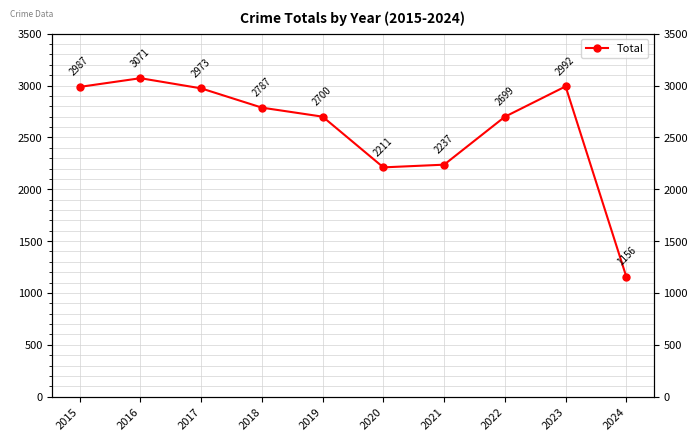

What is the greatest value displayed?

3071